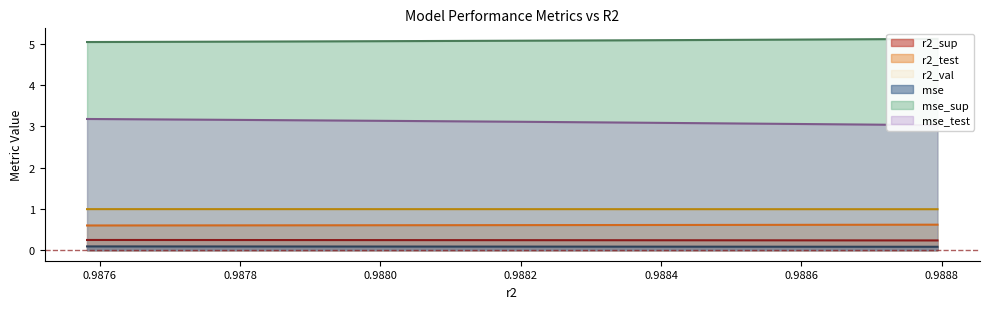

What is the maximum value shown in the chart?

5.1